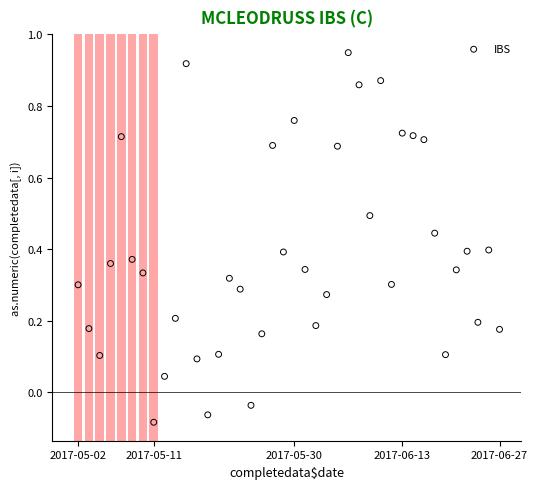

What is the range of Y values (max minus min)?

1.0